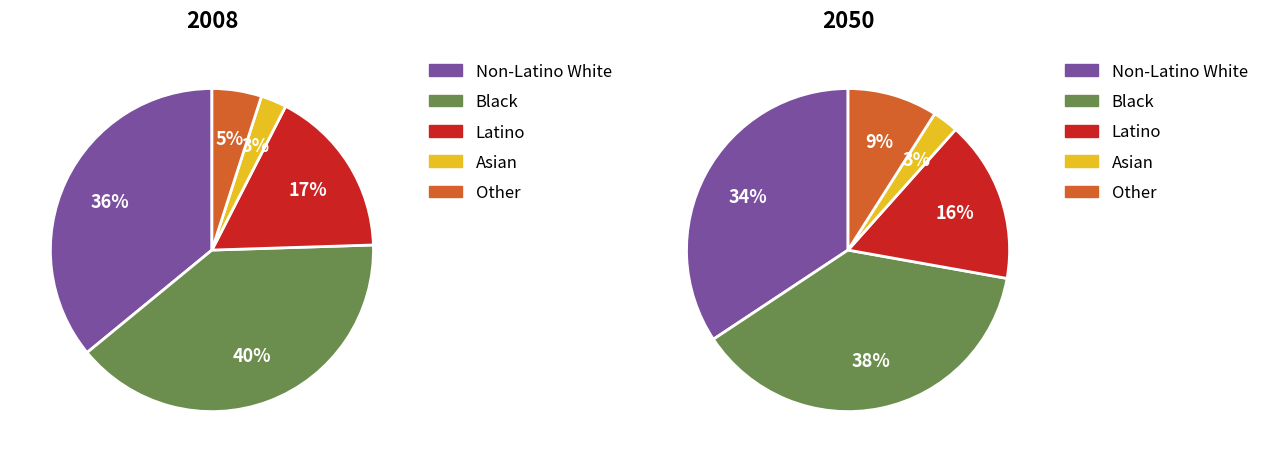

Does Row 0.2 account for over 50% of the chart?

No